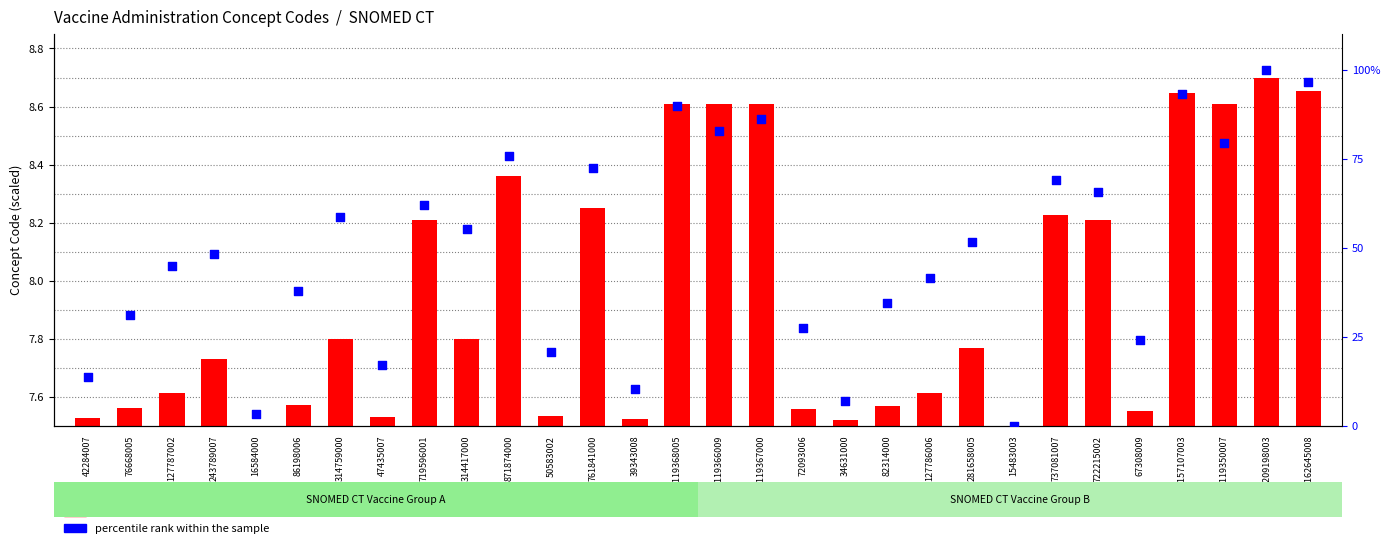

What are all the series names shown in the legend?

transformed count, percentile rank within the sample